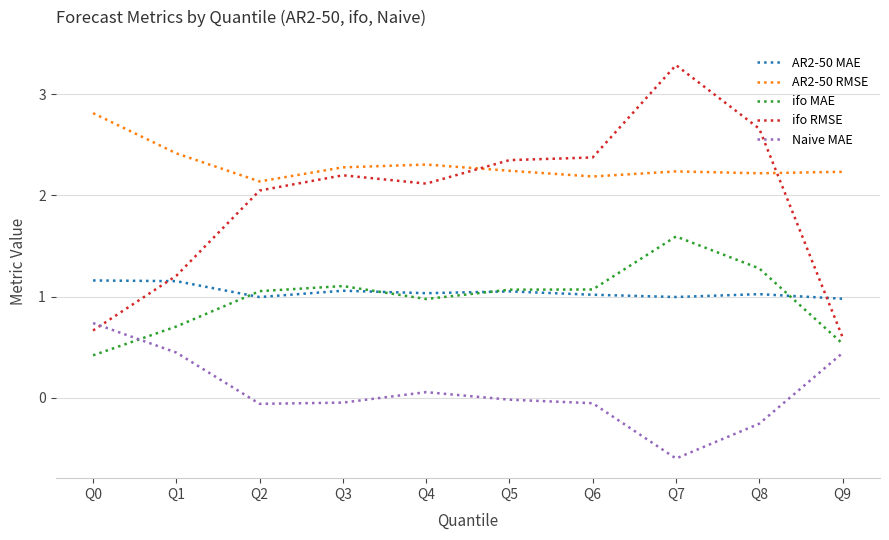

What is the greatest value displayed?

3.3